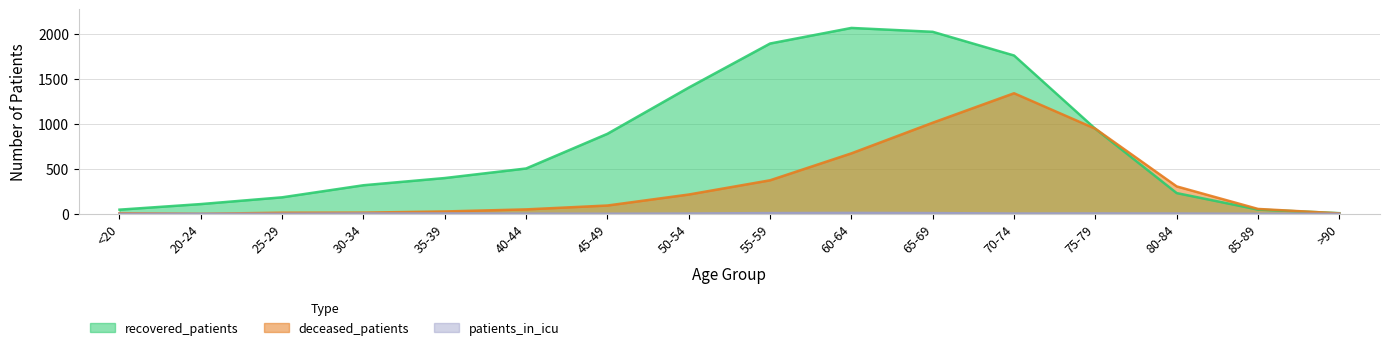

Reading left to right, list all the values displayed in this chart.

recovered_patients: <20=46	20-24=108	25-29=183	30-34=317	35-39=397	40-44=503	45-49=888	50-54=1401	55-59=1890	60-64=2063	65-69=2020	70-74=1757	75-79=943	80-84=230	85-89=47	>90=7
deceased_patients: <20=7	20-24=0	25-29=12	30-34=13	35-39=26	40-44=49	45-49=92	50-54=214	55-59=372	60-64=671	65-69=1011	70-74=1338	75-79=944	80-84=304	85-89=54	>90=5
patients_in_icu: <20=0	20-24=0	25-29=0	30-34=3	35-39=4	40-44=2	45-49=1	50-54=3	55-59=8	60-64=10	65-69=8	70-74=3	75-79=4	80-84=3	85-89=0	>90=0